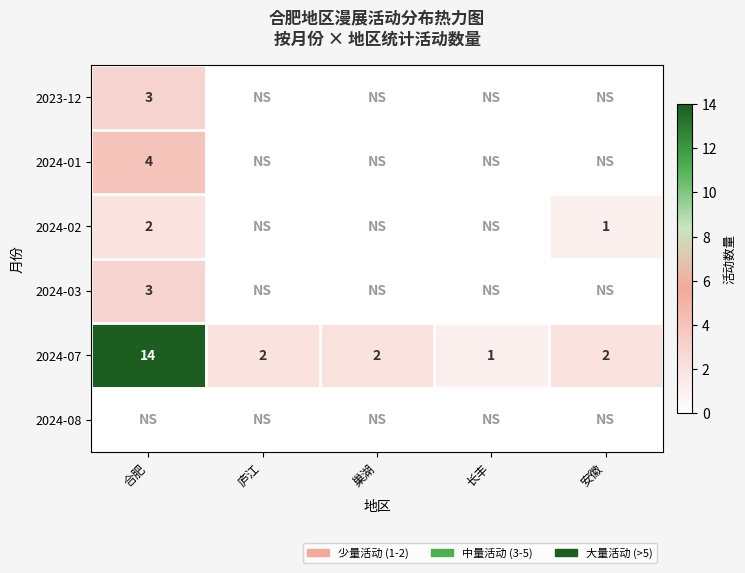

True or false: 2024-07 has a value of 1 at 巢湖.

False